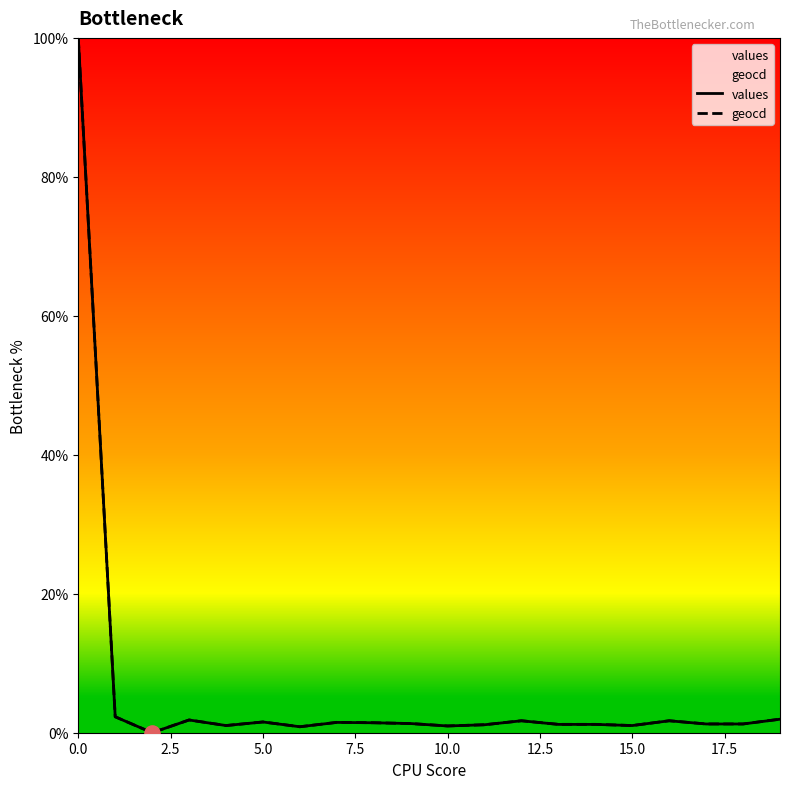

What are all the series names shown in the legend?

values, geocd